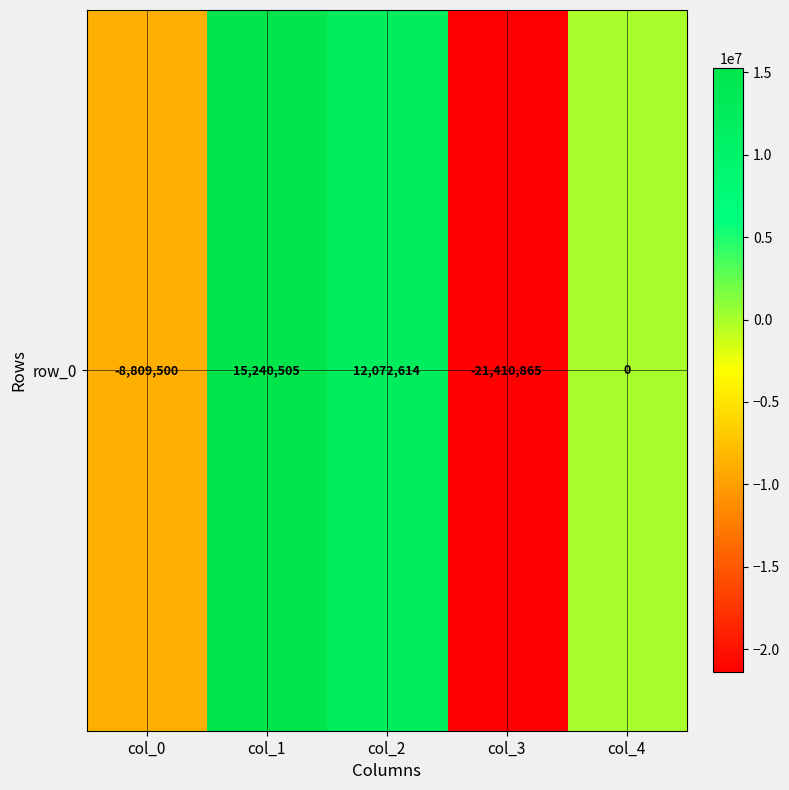

Is it true that the value at col_3 is -21410865?

True